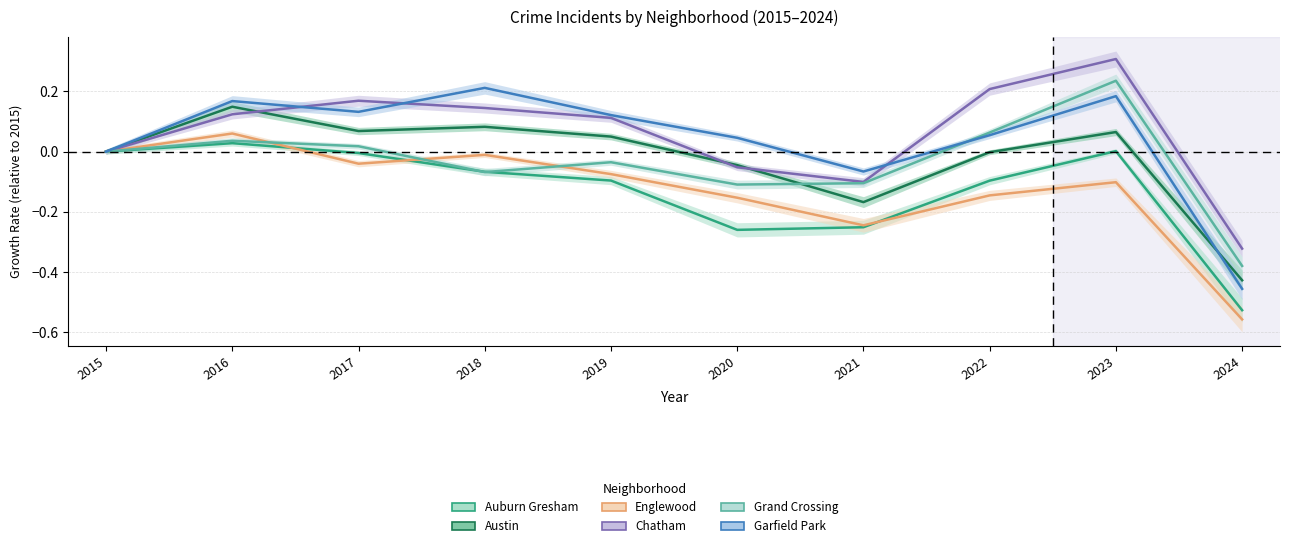

Which series has the widest spread of values?

Garfield Park